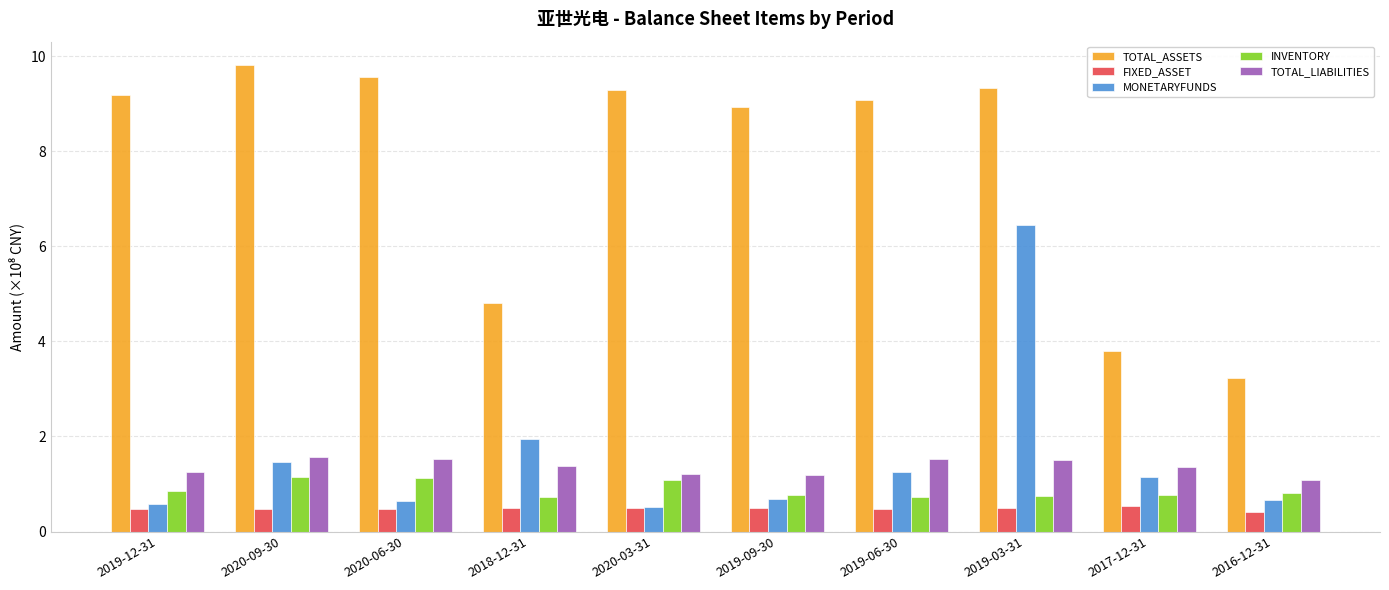

What position from the left is 2020-06-30?

3